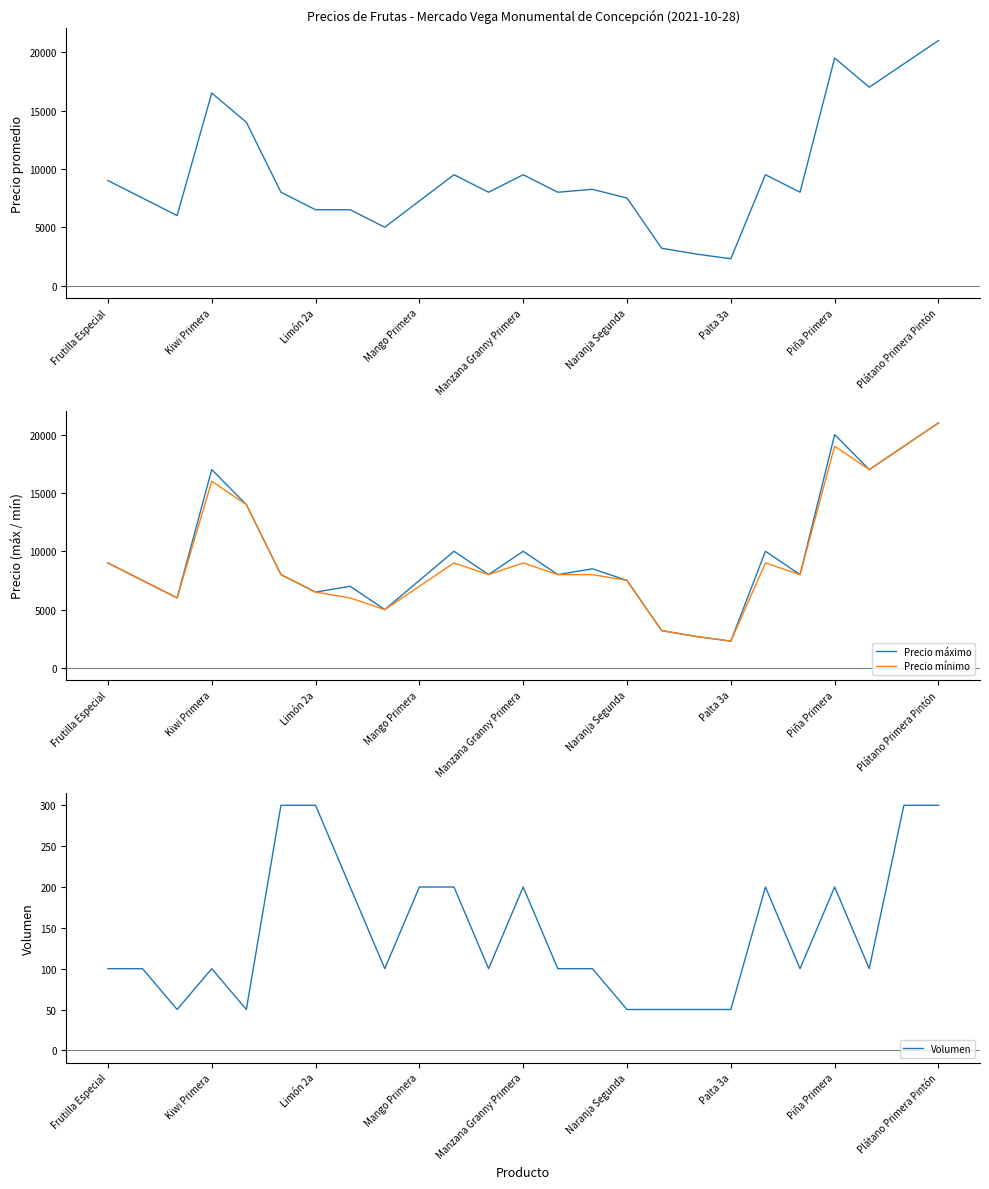

The Volumen series shows 50 at 17. True or false?

True